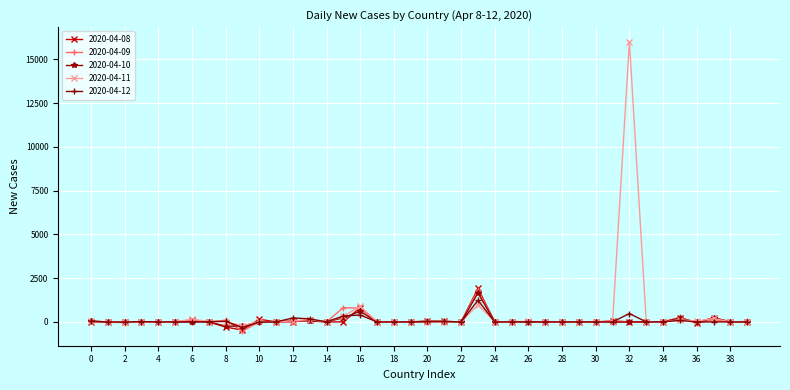

Which series has the widest spread of values?

2020-04-11